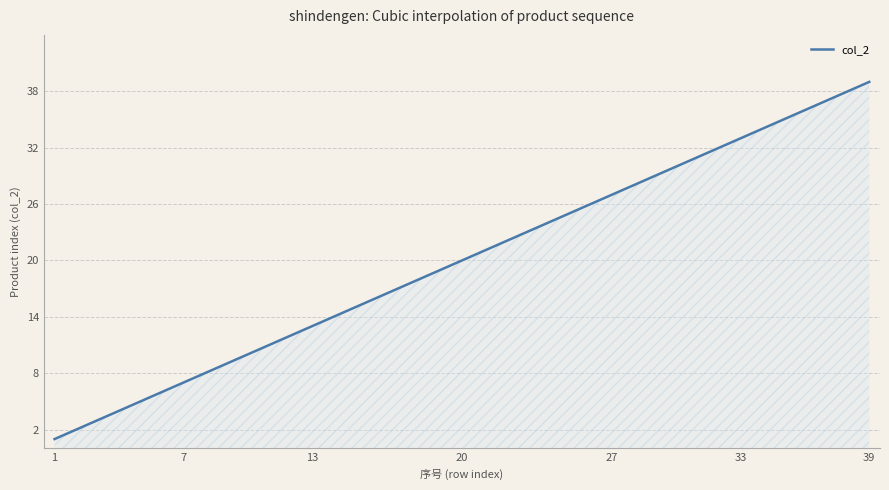

What is the minimum value shown in the chart?

1.0